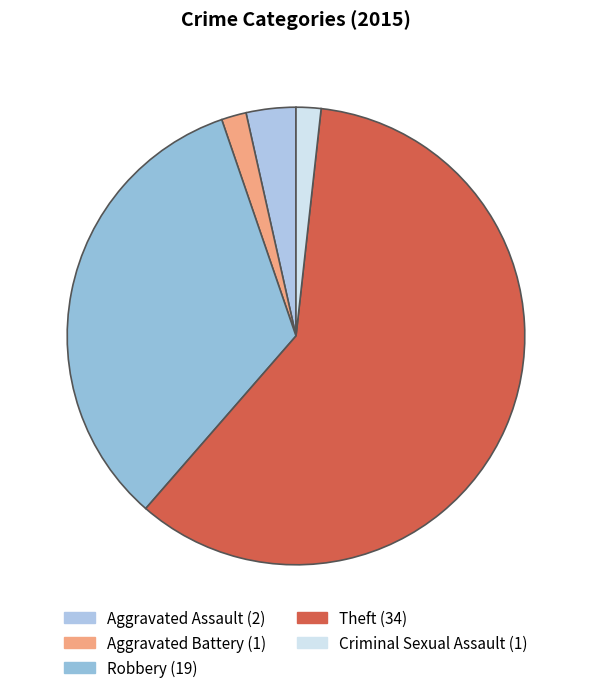

To the nearest percent, what portion does Theft represent?

60%